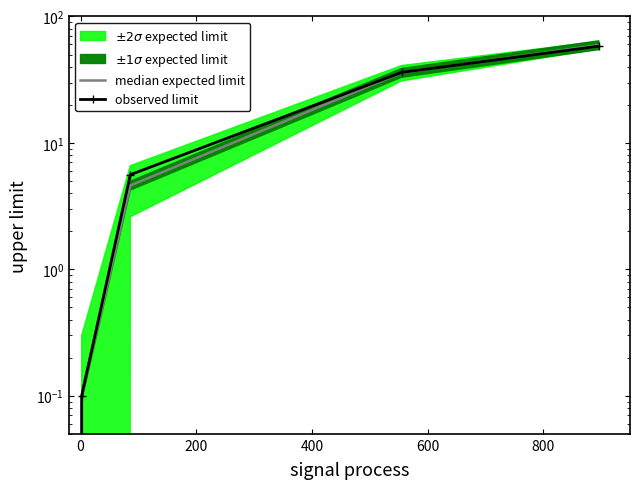

True or false: median expected limit has a value of 22.6 at 600.

False